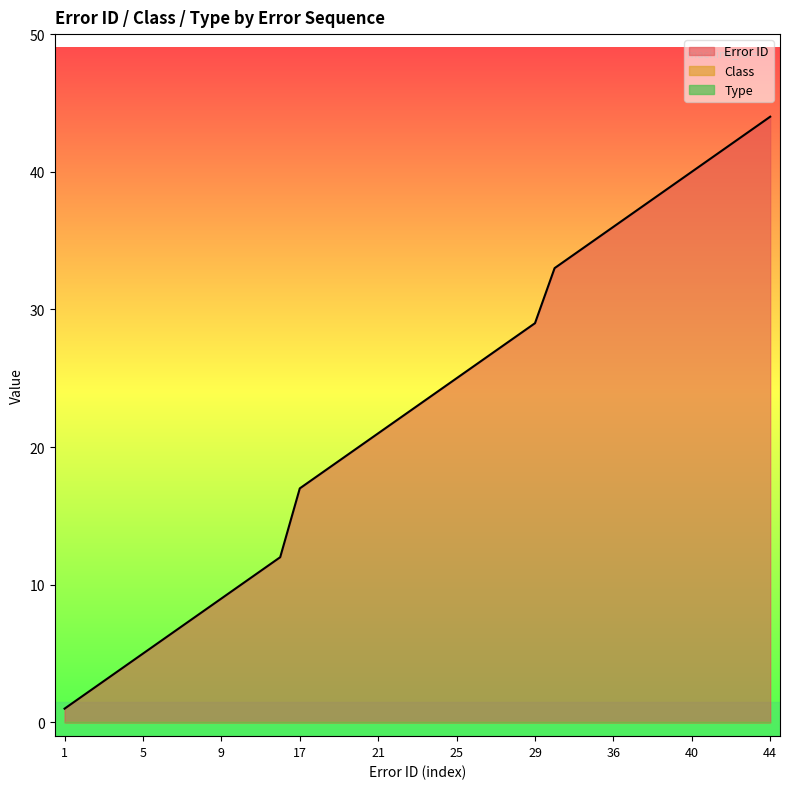

What is the spread (max minus min) of values at 42?

42